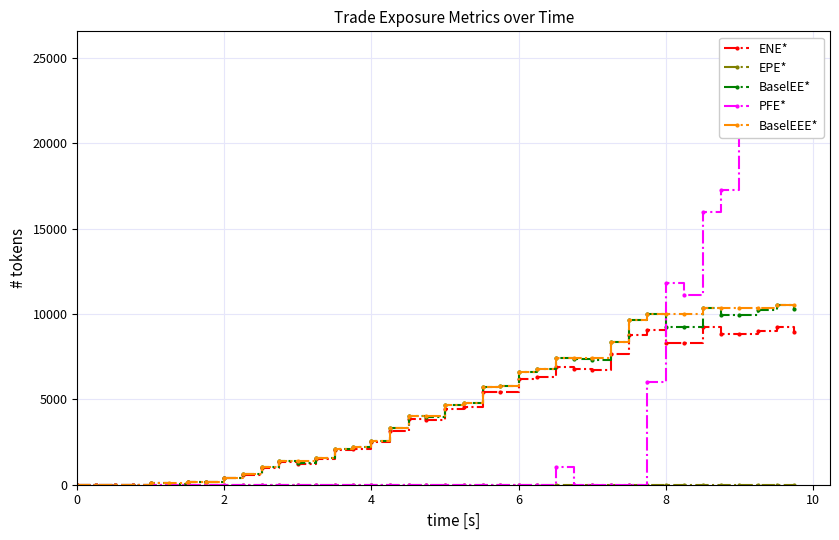

What is the maximum value for PFE*?

25280.0